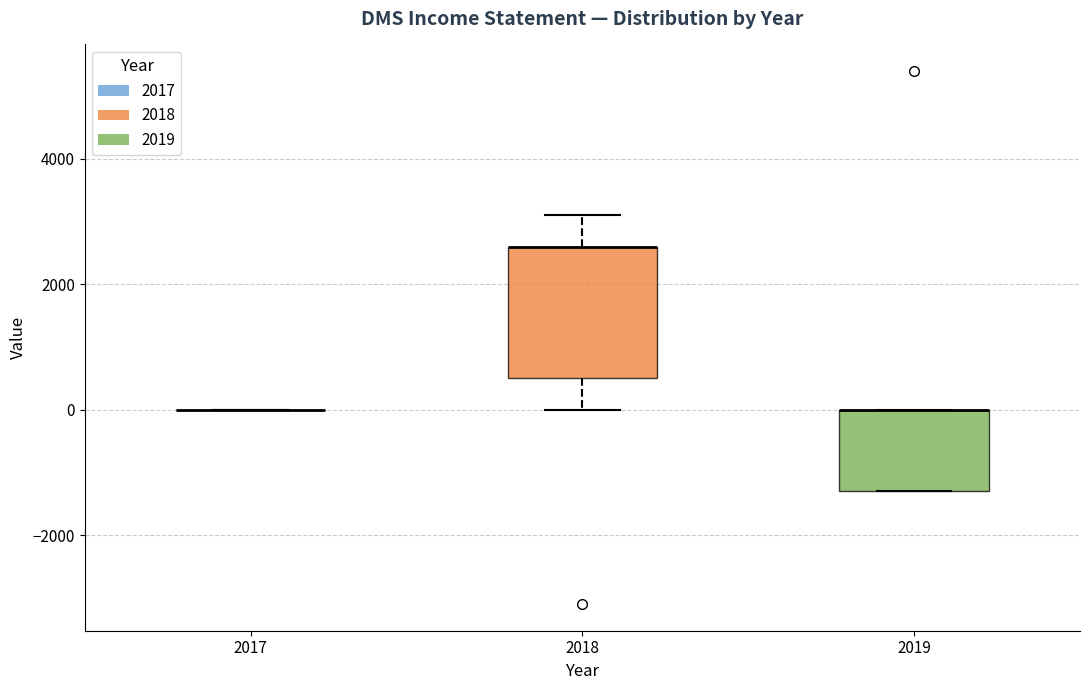

Reading left to right, read every box against the y-axis: the position of its median line, the range the box covers, and the ends of its whiskers. The values are not printed on the chart, so give them approximately, as read against the axis.

2017: box collapsed to a line at 0, whiskers 0 to 0
2018: median 2600 (drawn on the box's upper edge), box 600 to 2600, whiskers 0 to 3200
2019: median 0 (drawn on the box's upper edge), box -1200 to 0, whiskers -1200 to 0